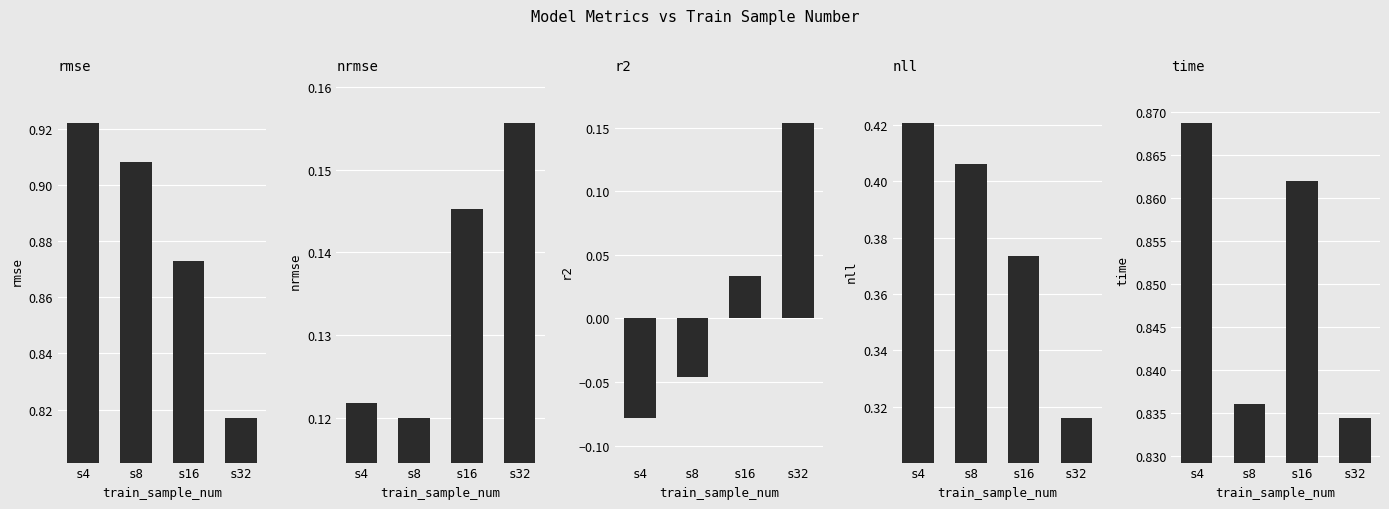

What is the minimum value shown in the chart?

-0.1